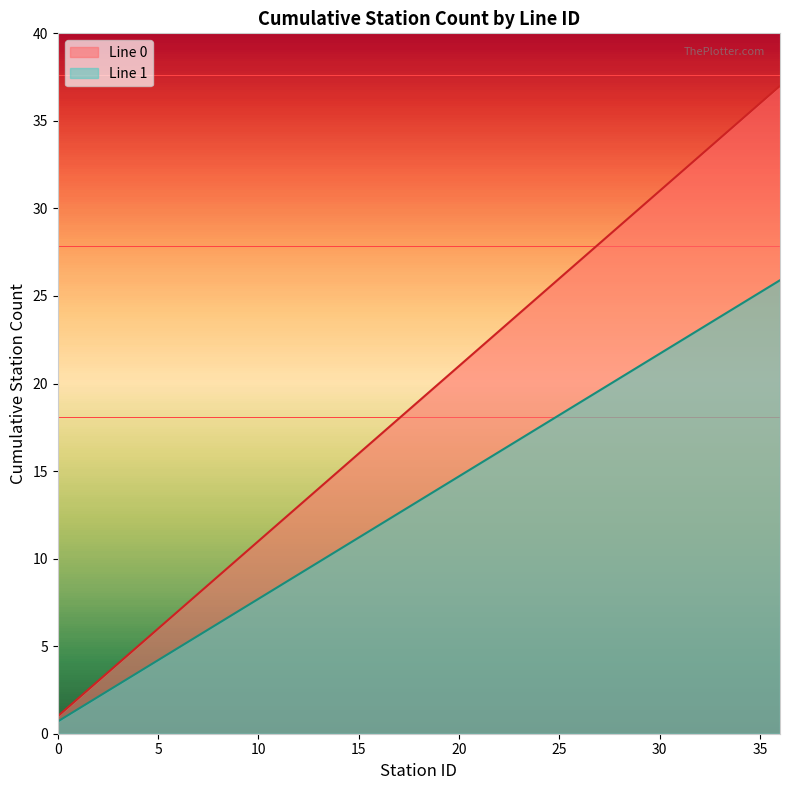

At which category is the sum across all series the highest?

36